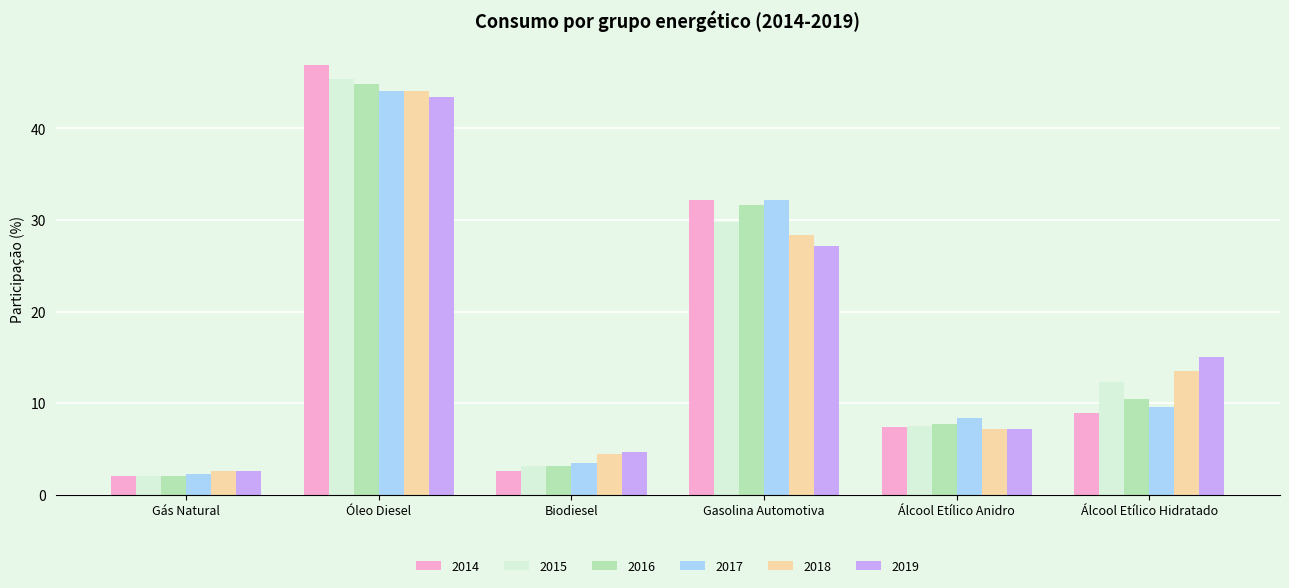

What is the label of the 2nd bar from the right?

Álcool Etílico Anidro